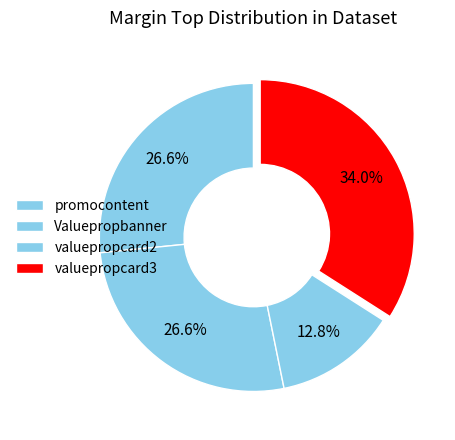

How many segments does this pie chart have?

4